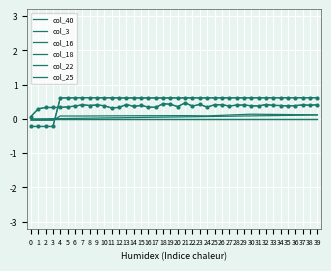

How many lines are shown in the chart?

6